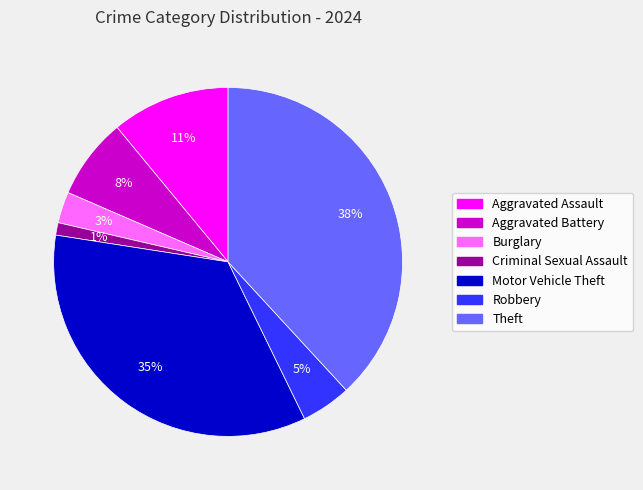

Is it true that Aggravated Assault is 11% of the pie?

True